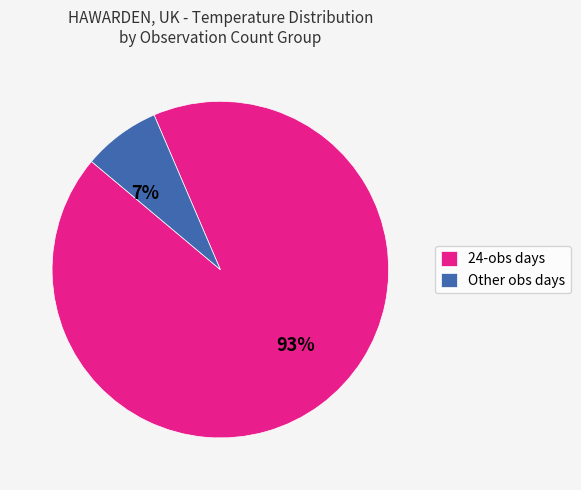

What is the largest slice in the pie chart?

24-obs days